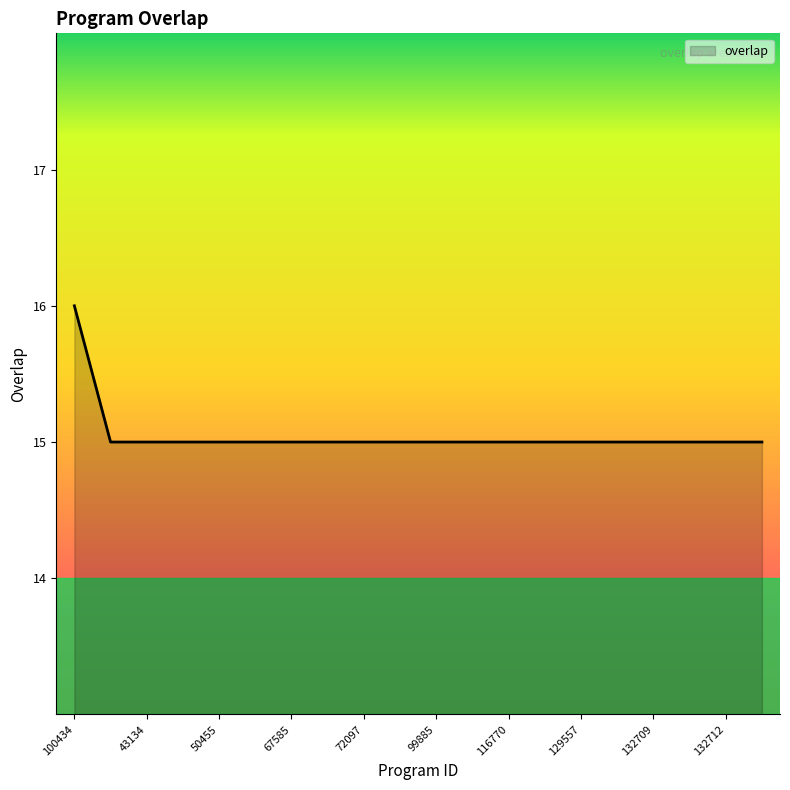

What is the smallest value displayed?

15